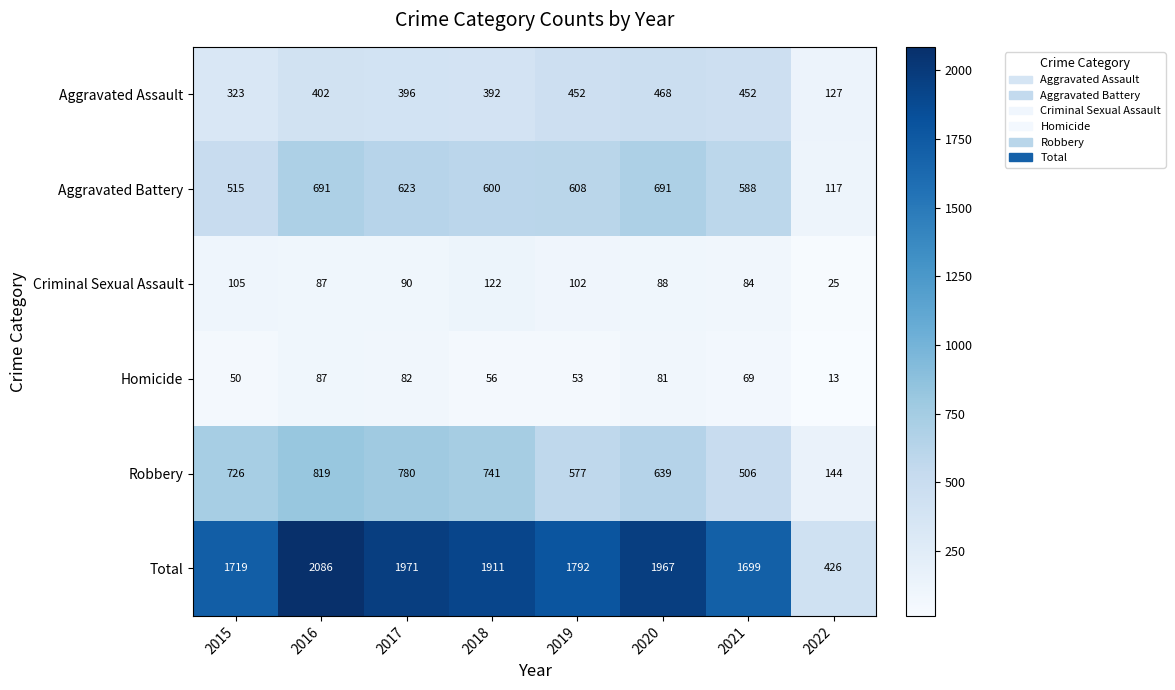

What is the difference between the second highest and minimum values in the Robbery series?

636